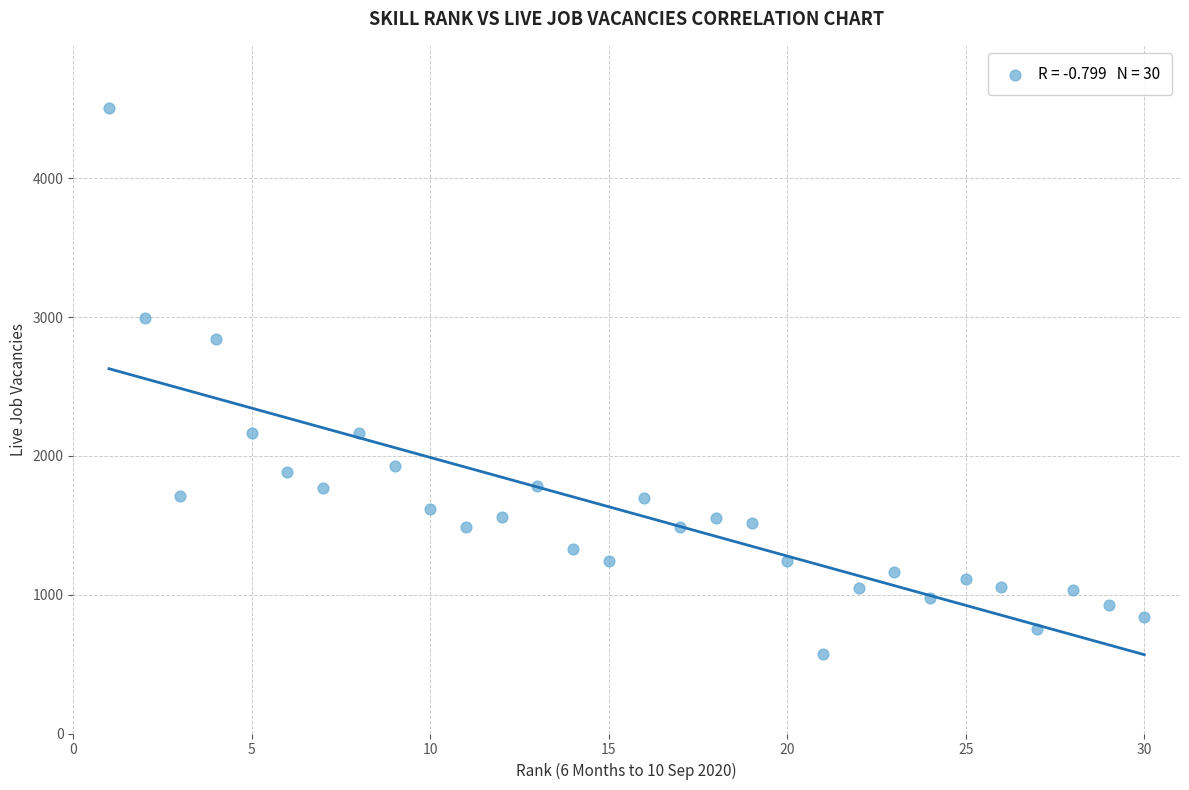

What is the range of Y values (max minus min)?

3931